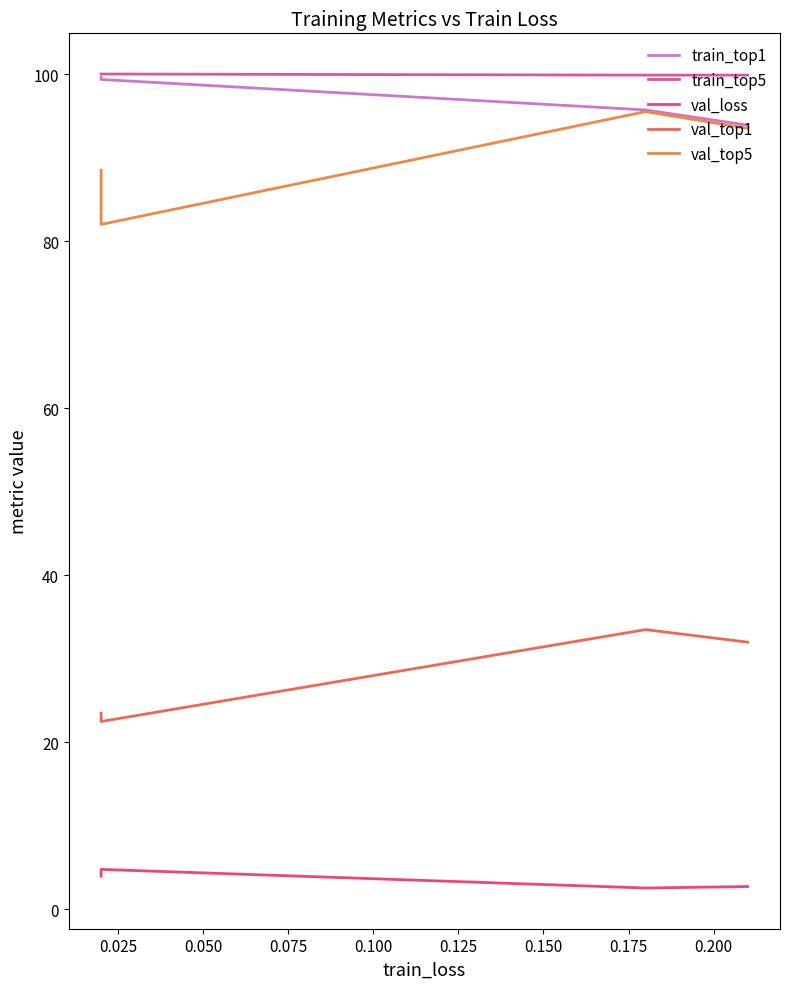

What is the average value of the val_top5 series?

89.9